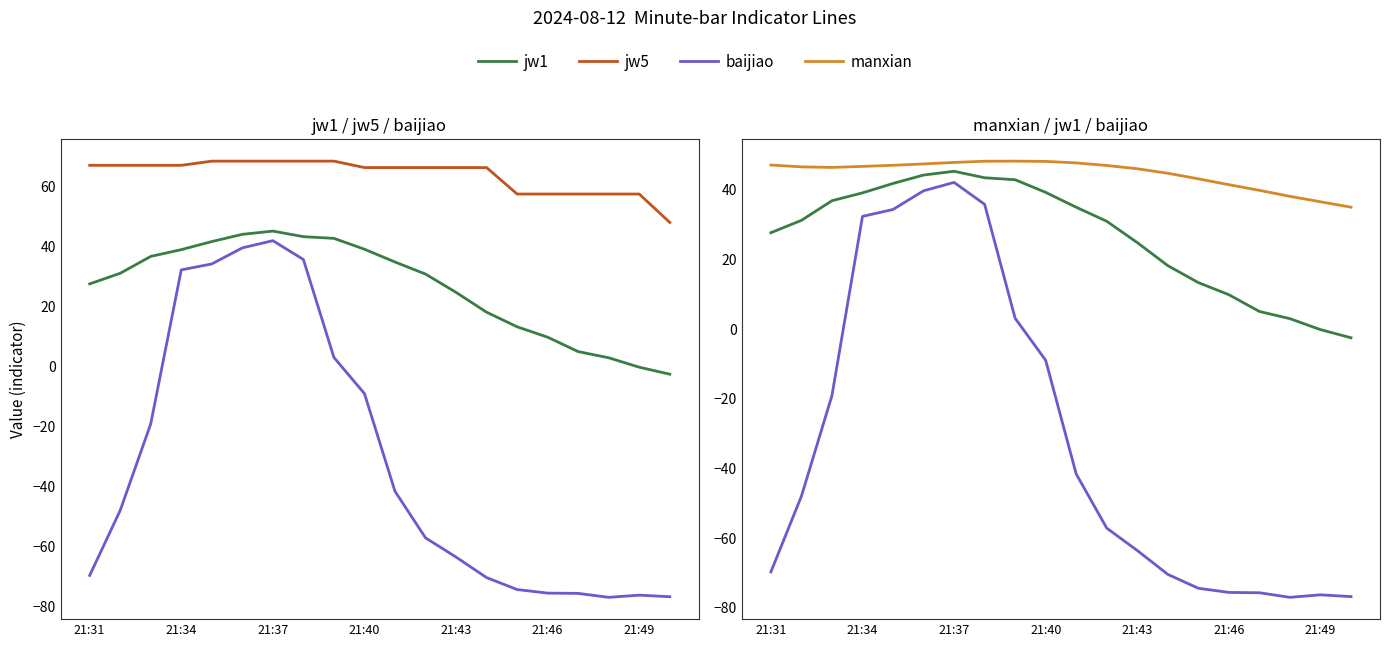

What are all the series names shown in the legend?

jw1, jw5, baijiao, manxian